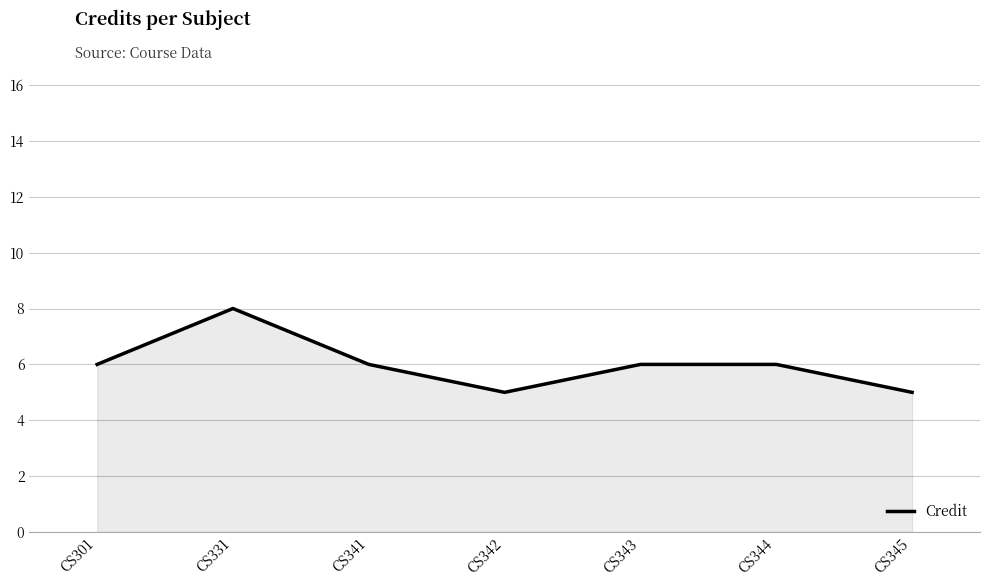

Is it true that the value at CS342 is 7?

False